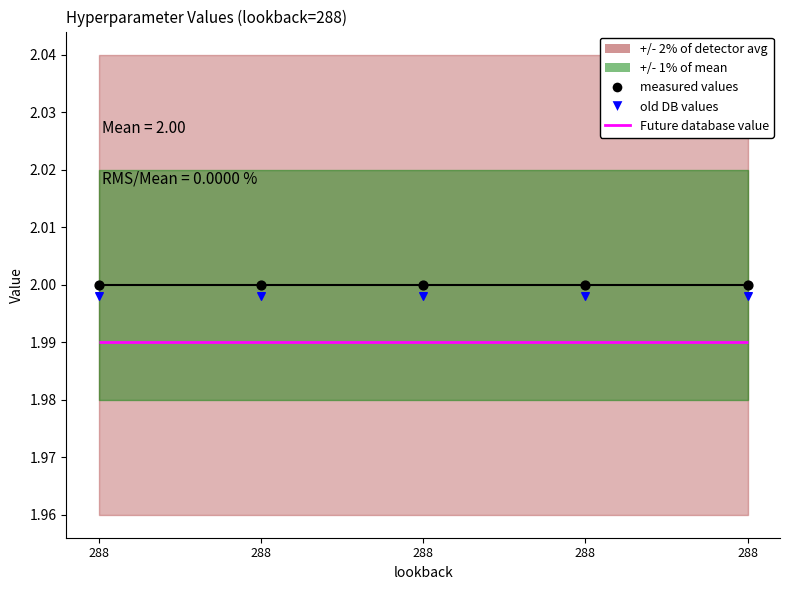

Which series reaches the maximum Y coordinate?

measured values